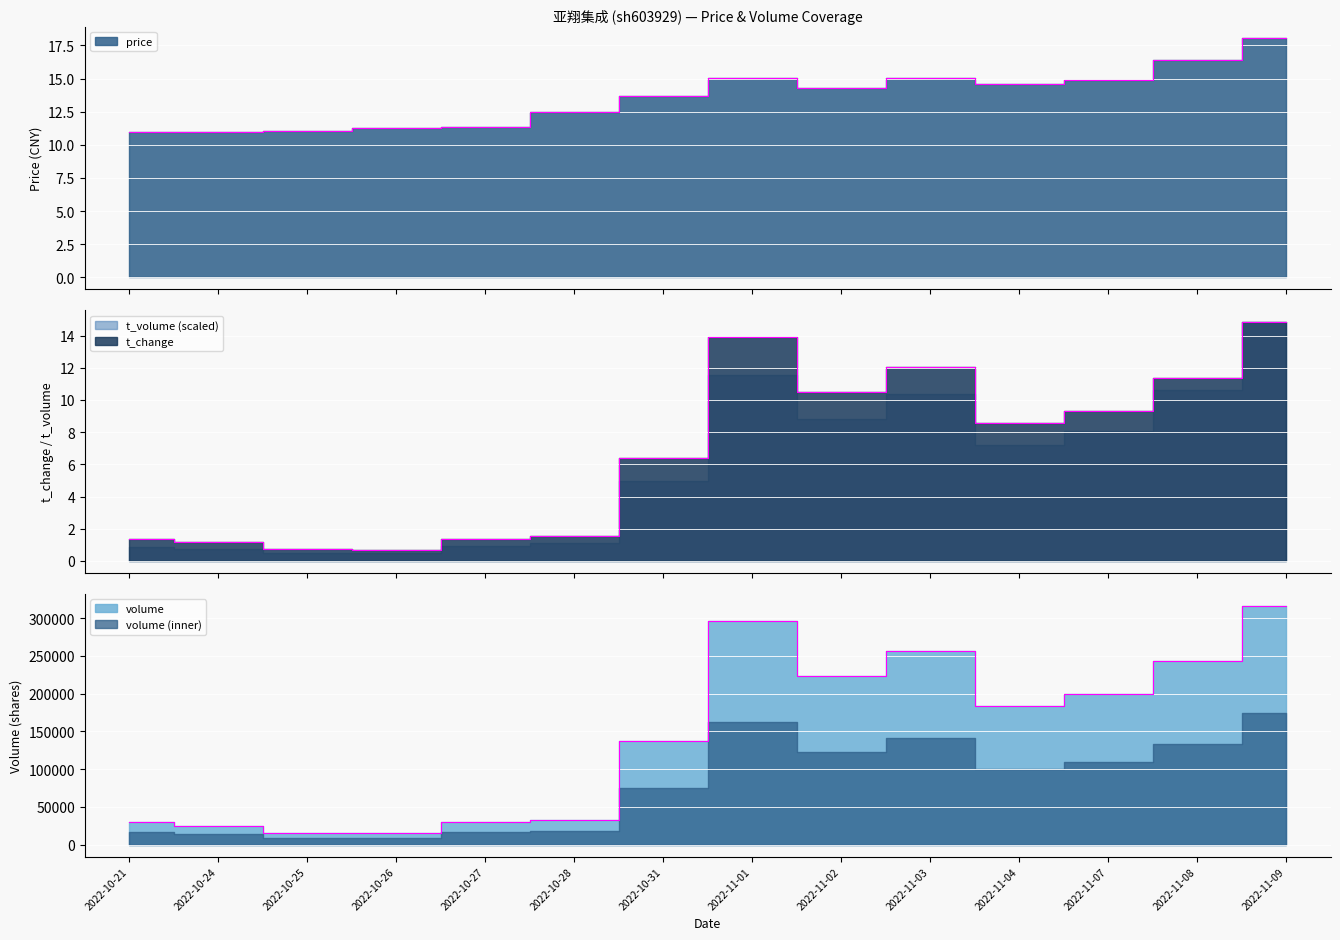

True or false: price and t_volume intersect in this chart.

False